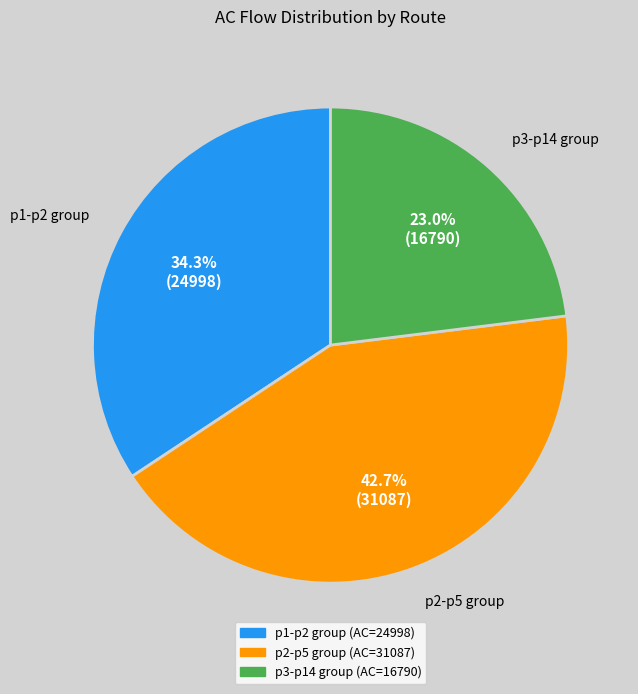

Does any single category account for the majority?

No